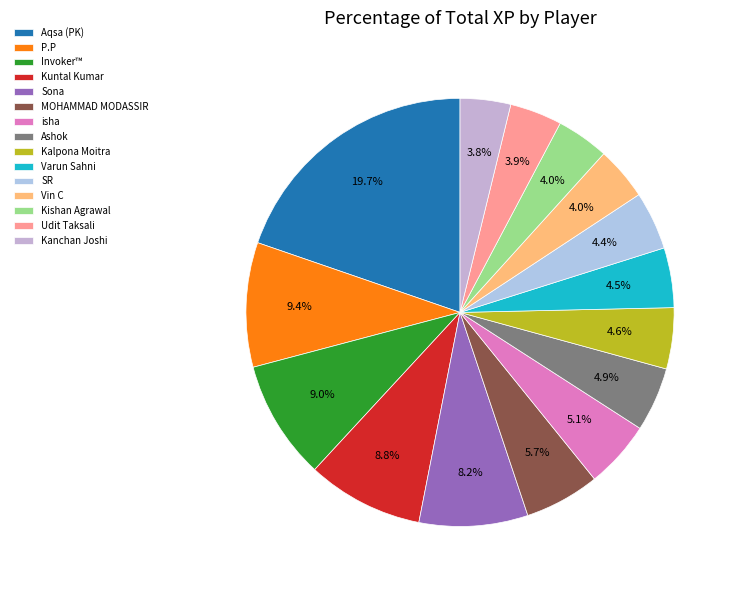

What portion of the pie excludes Kalpona Moitra?

95.4%